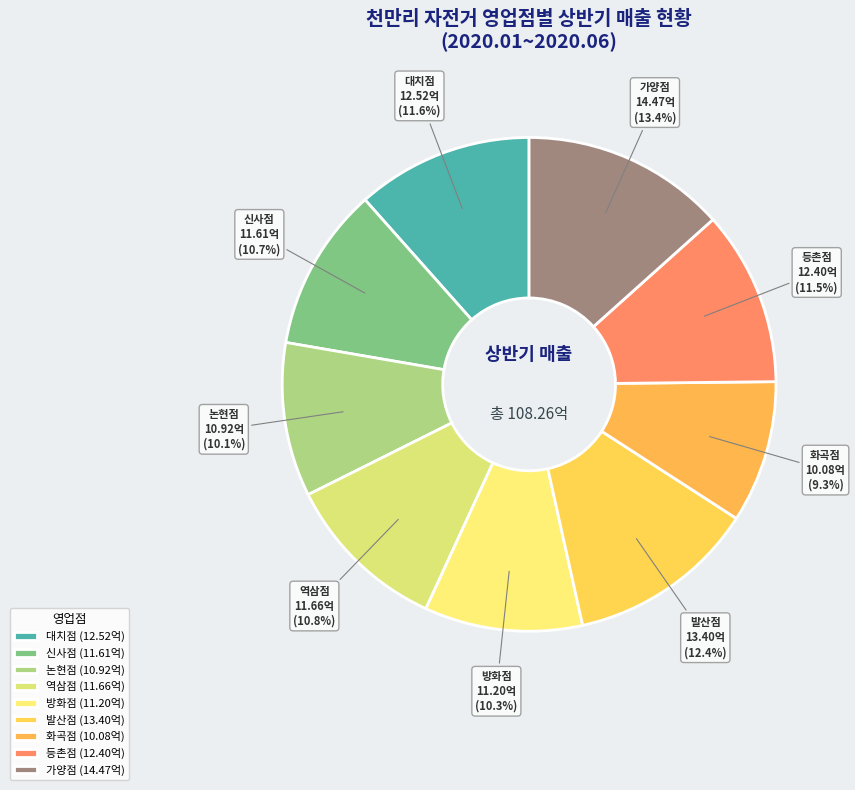

True or false: 논현점 accounts for 10% of the total.

True